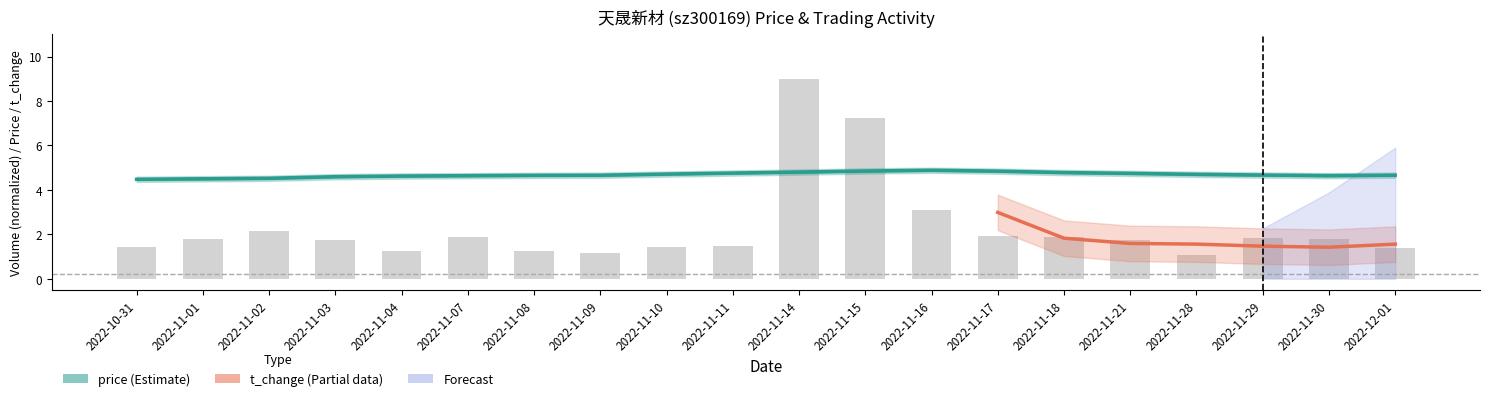

What is the change in value from 2022-11-01 to 2022-11-02?

+0.4